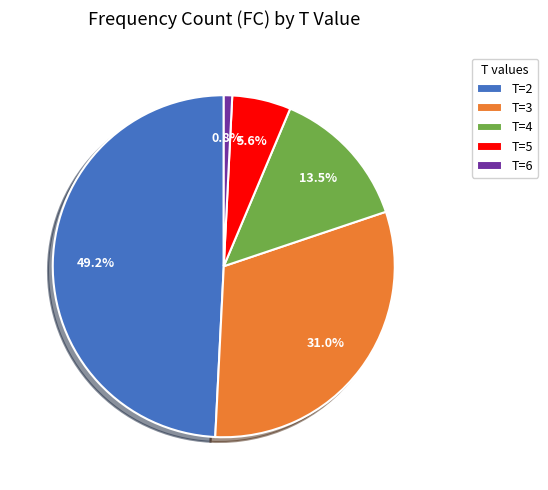

Is the sum of T=2 and T=5 greater than half?

Yes